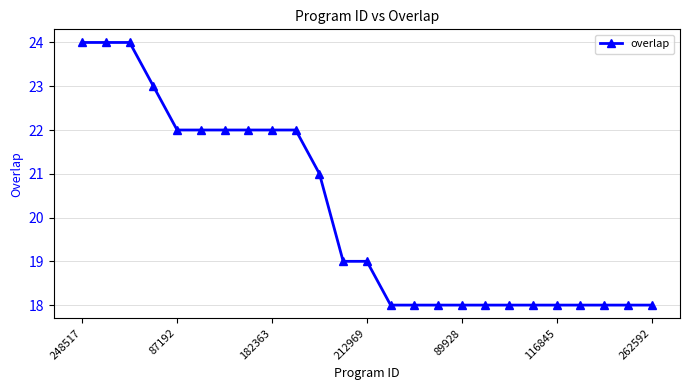

Reading left to right, list all the values displayed in this chart.

24	24	24	23	22	22	22	22	22	22	21	19	19	18	18	18	18	18	18	18	18	18	18	18	18